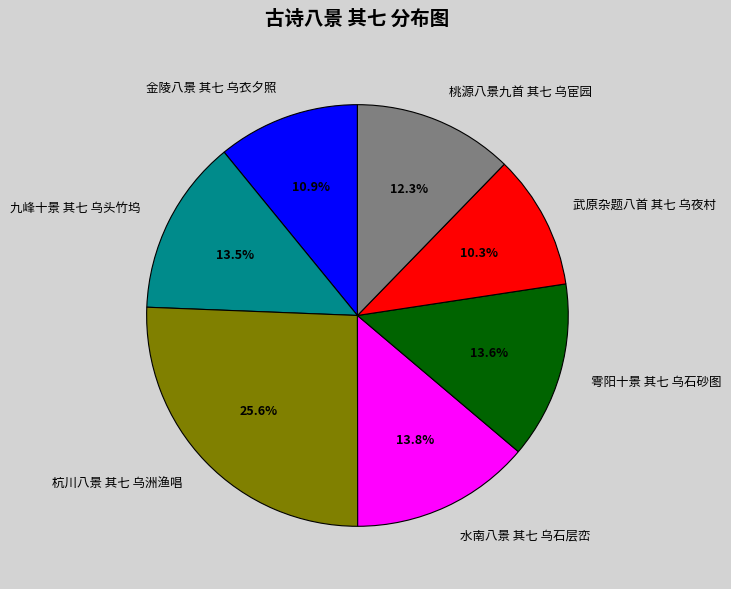

To the nearest percent, what is the difference between the largest and smallest slice percentages?

15%